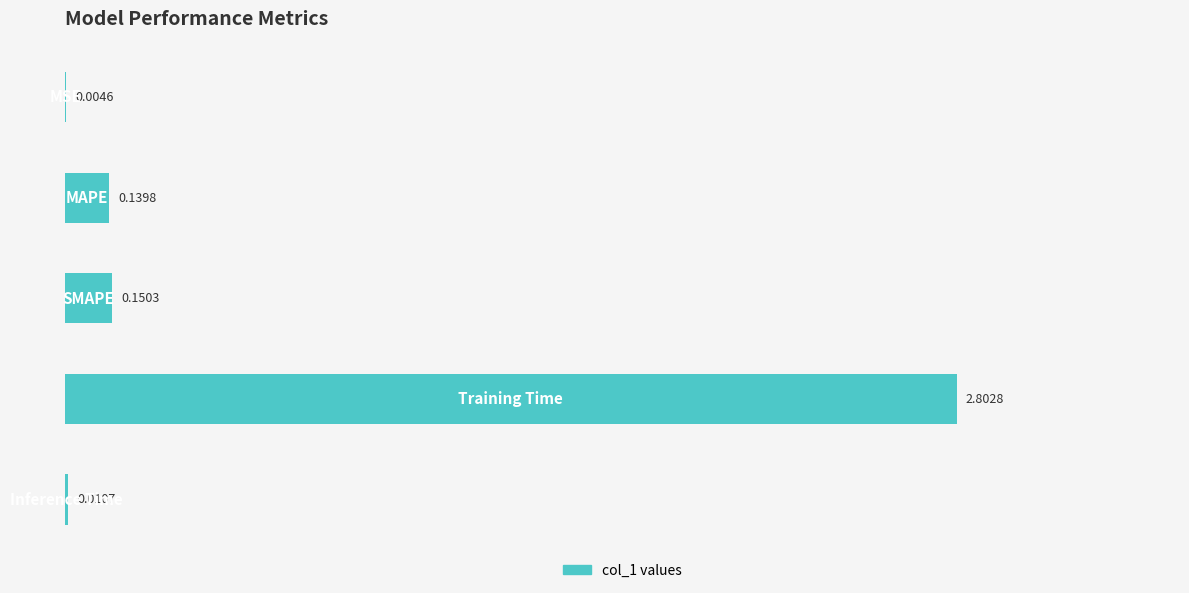

Count the number of data series in this chart.

1